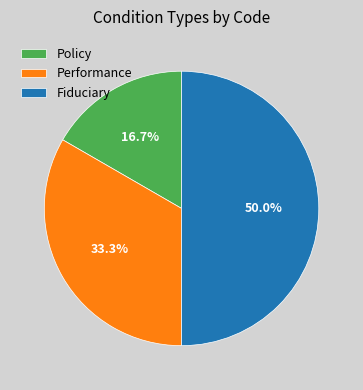

To the nearest percent, what percentage of the pie is Performance?

33%